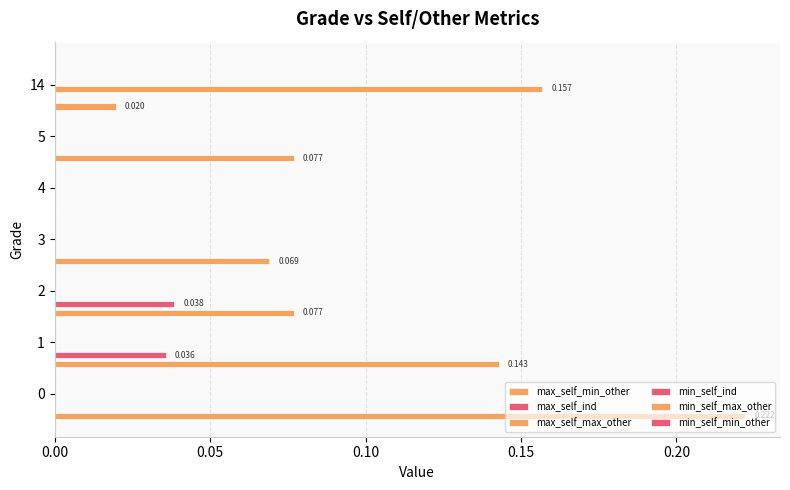

How many distinct data groups are displayed?

3